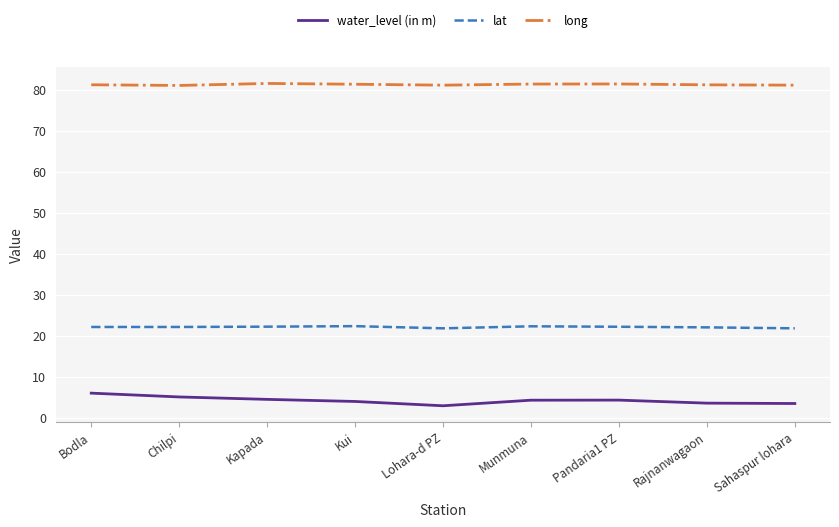

What is the difference between the highest and lowest values at Bodla?

75.2